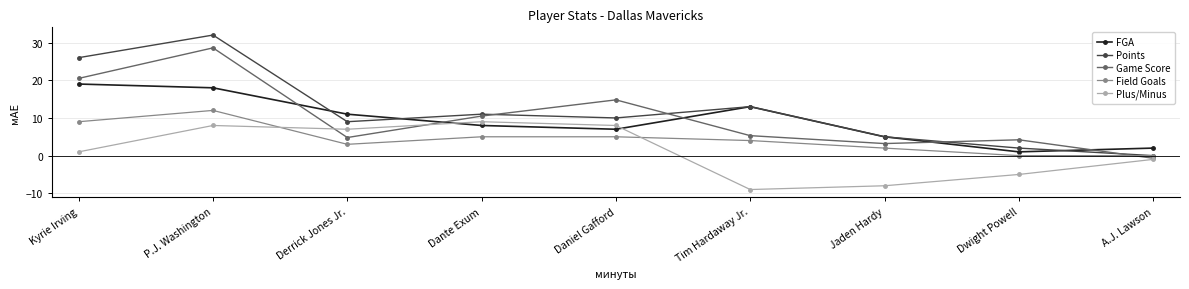

List the series in order of their peak value, highest first.

Points, Game Score, FGA, Field Goals, Plus/Minus